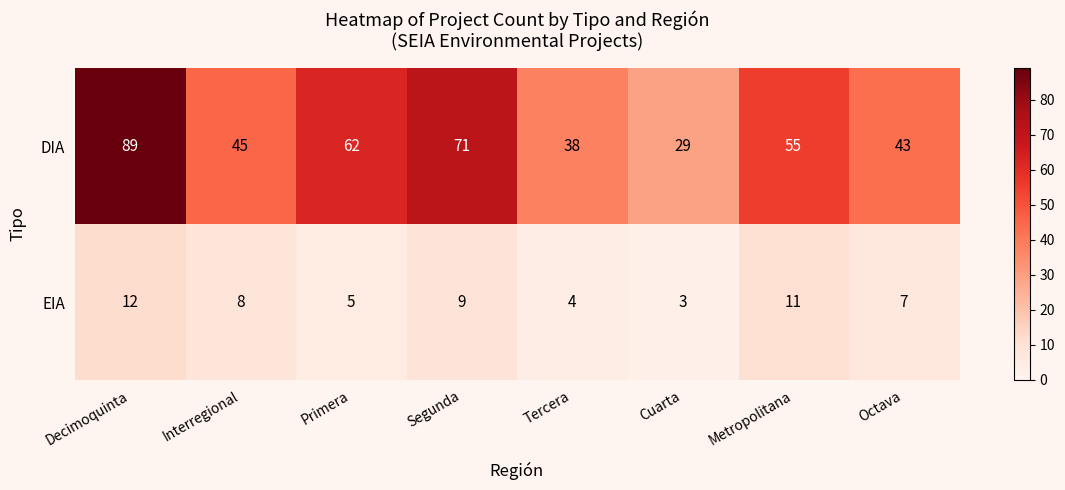

Reading left to right, list all the values displayed in this chart.

DIA: 89	45	62	71	38	29	55	43
EIA: 12	8	5	9	4	3	11	7